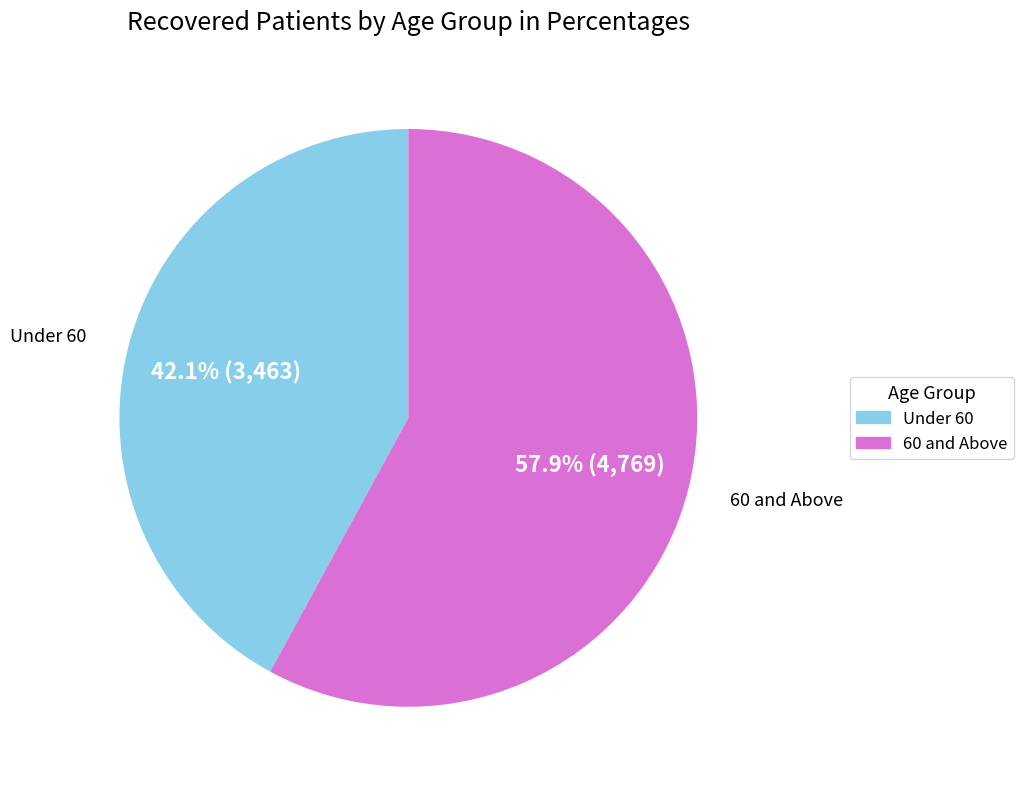

Is there any slice that represents more than half of the pie?

Yes